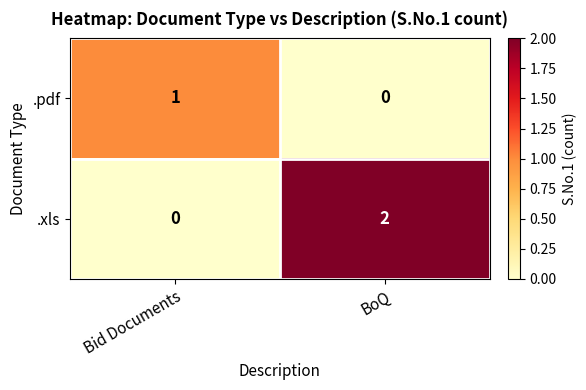

List the series in order of their overall mean, lowest first.

.pdf, .xls